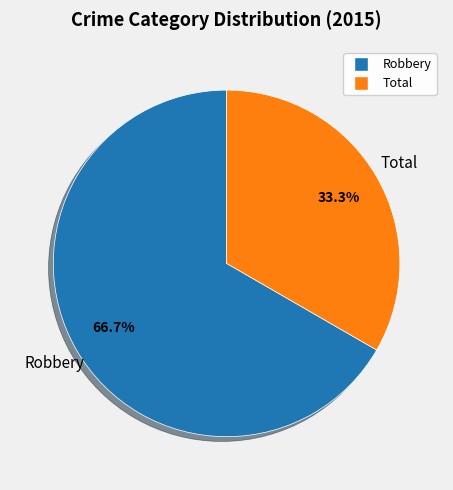

Rank the categories by value from lowest to highest.

Total, Robbery